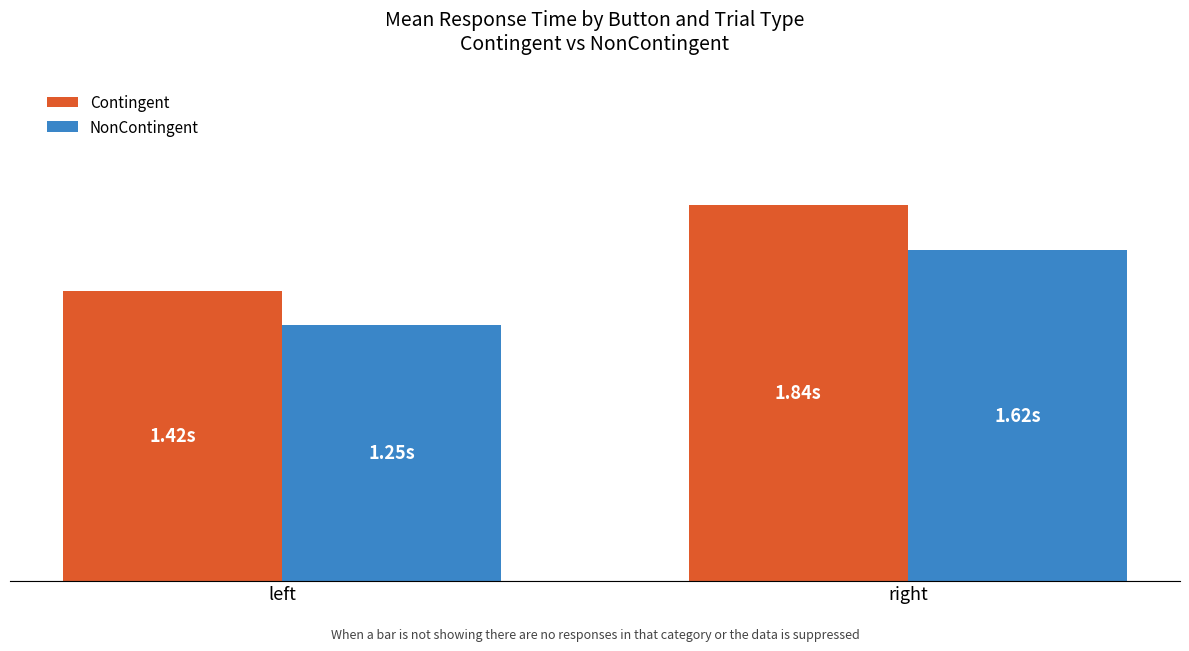

What position from the right is right?

1